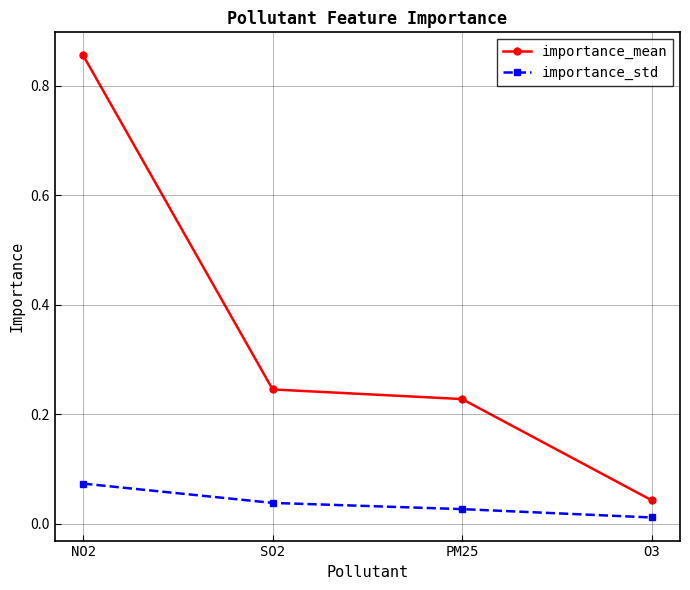

What is the difference between the importance_mean values at NO2 and PM25?

0.6